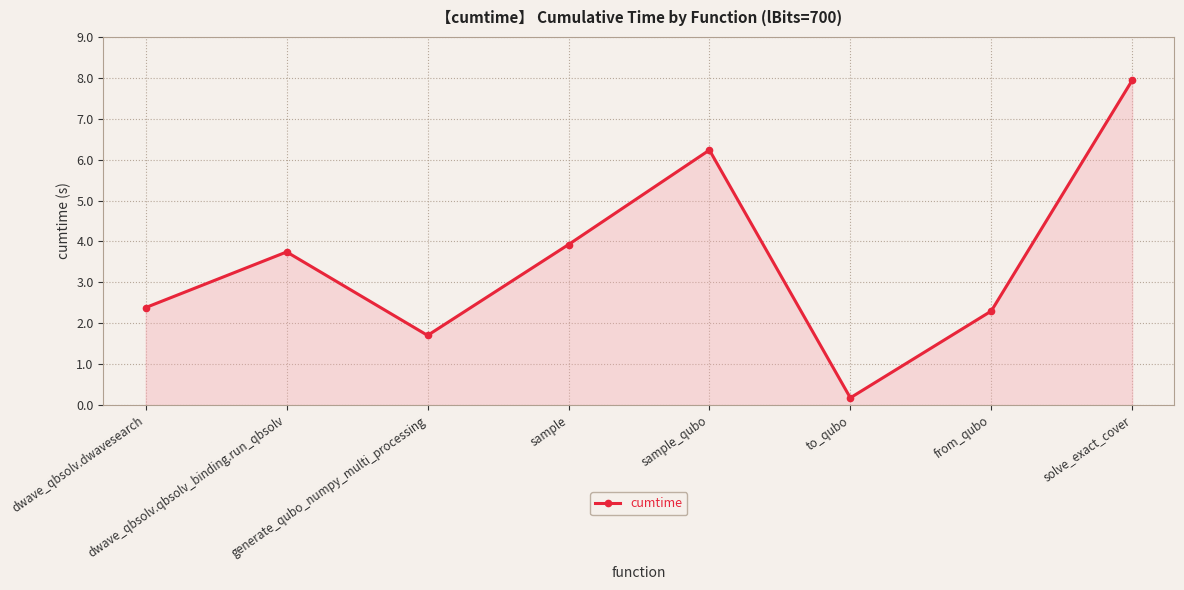

What is the sum of the values at solve_exact_cover and to_qubo?

8.1